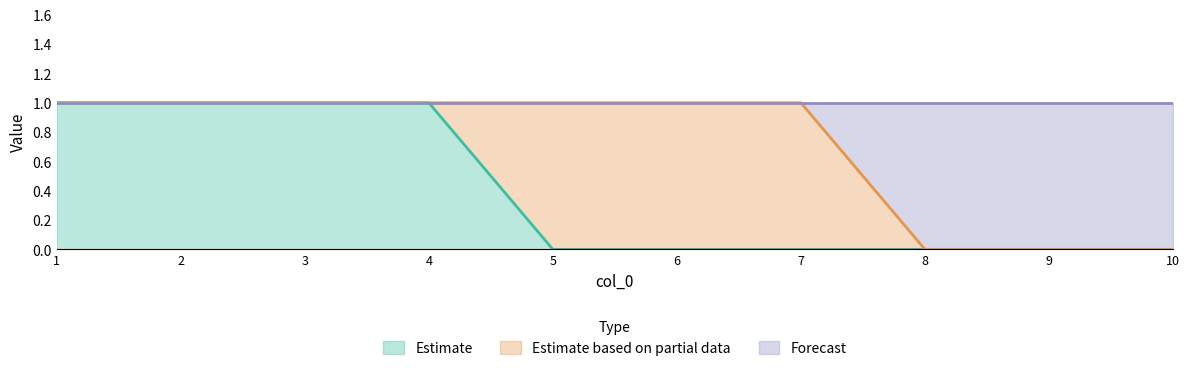

The Estimate series shows 0 at 6. True or false?

True